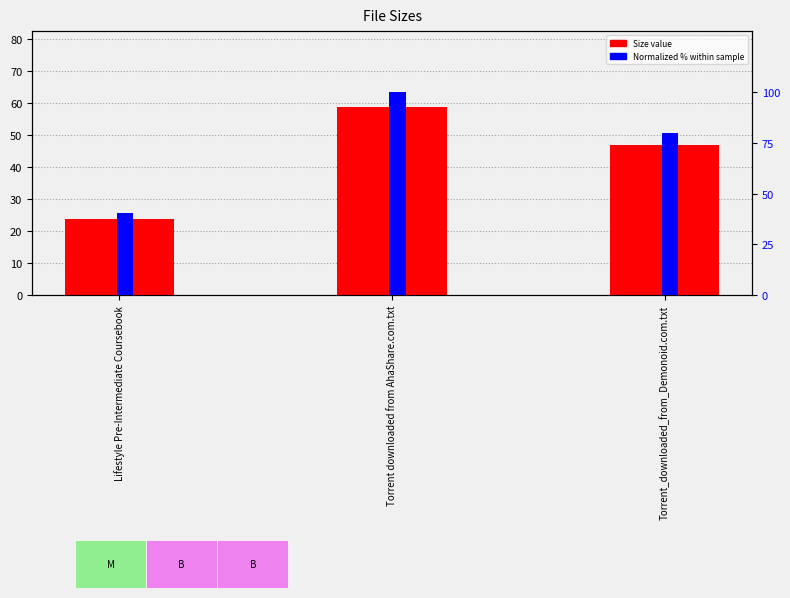

How many bars are there in total?

6